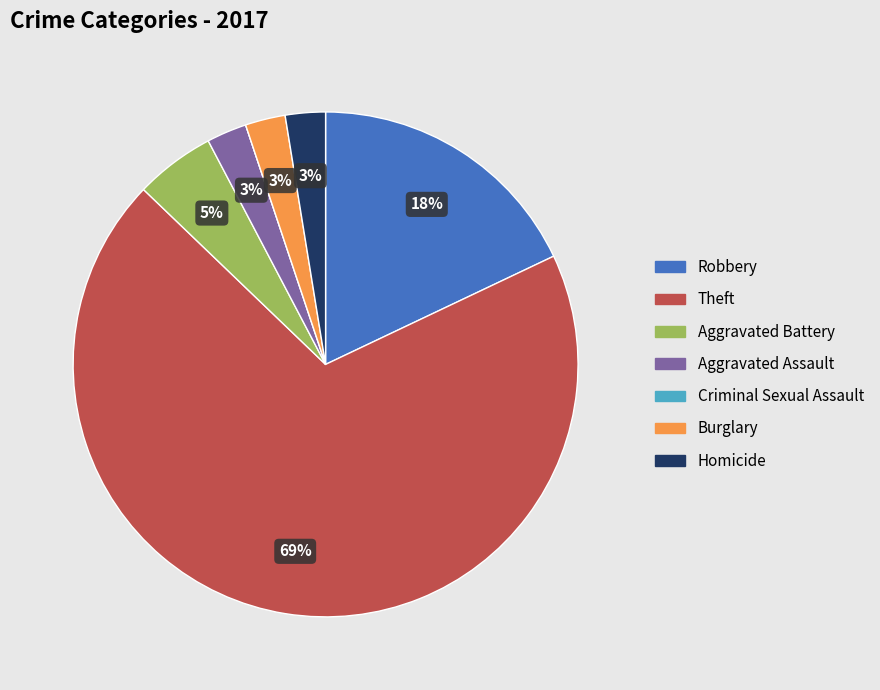

To the nearest percent, what is the combined percentage of Robbery and Burglary?

21%